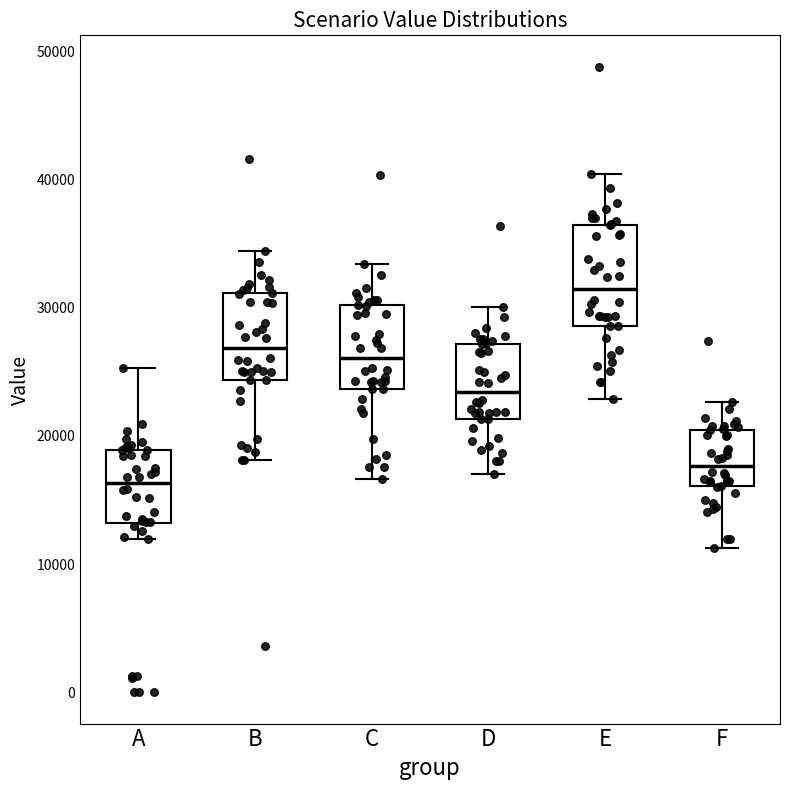

Reading left to right, read every box against the y-axis: the position of its median line, the range the box covers, and the ends of its whiskers. The values are not printed on the chart, so give them approximately, as read against the axis.

A: median 16000, box 13000 to 19000, whiskers 12000 to 25000
B: median 27000, box 24000 to 31000, whiskers 18000 to 34000
C: median 26000, box 24000 to 30000, whiskers 17000 to 33000
D: median 23000, box 21000 to 27000, whiskers 17000 to 30000
E: median 31000, box 29000 to 36000, whiskers 23000 to 40000
F: median 18000, box 16000 to 20000, whiskers 11000 to 23000